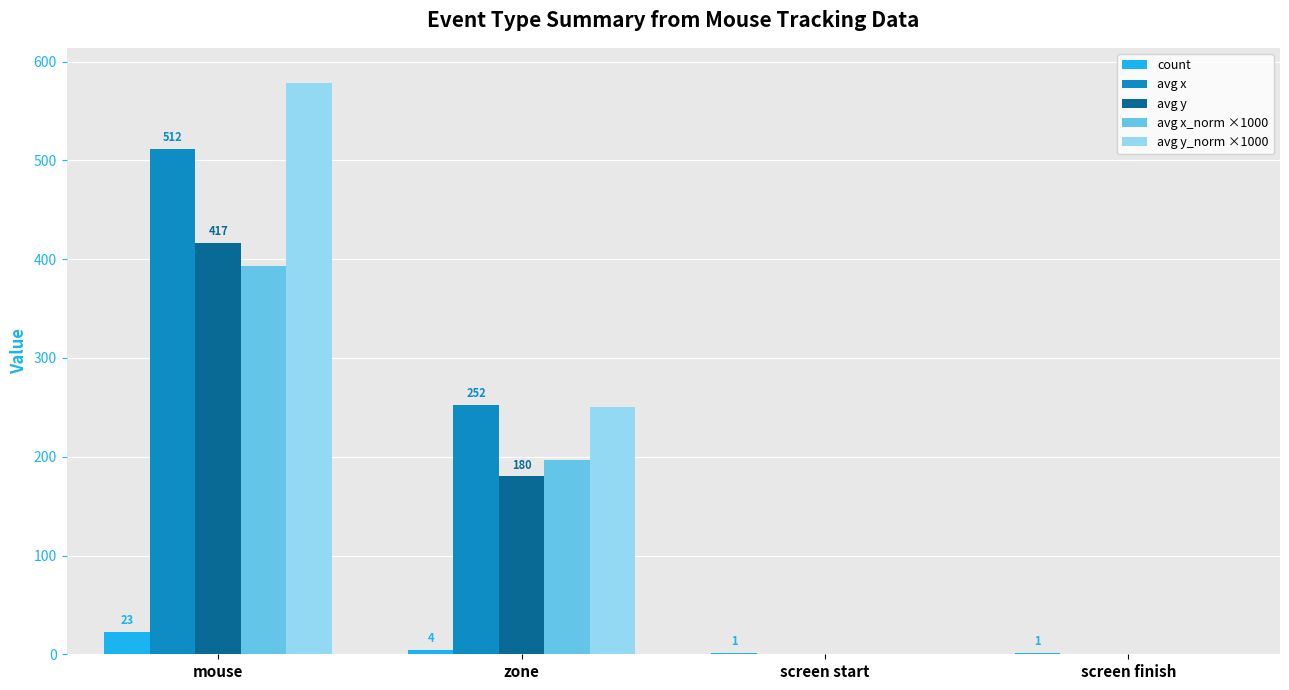

The value of avg x_norm ×1000 at mouse is 98.4. True or false?

False